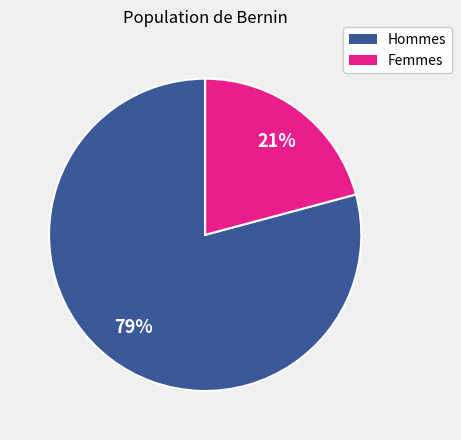

Is there a majority slice in this chart?

Yes